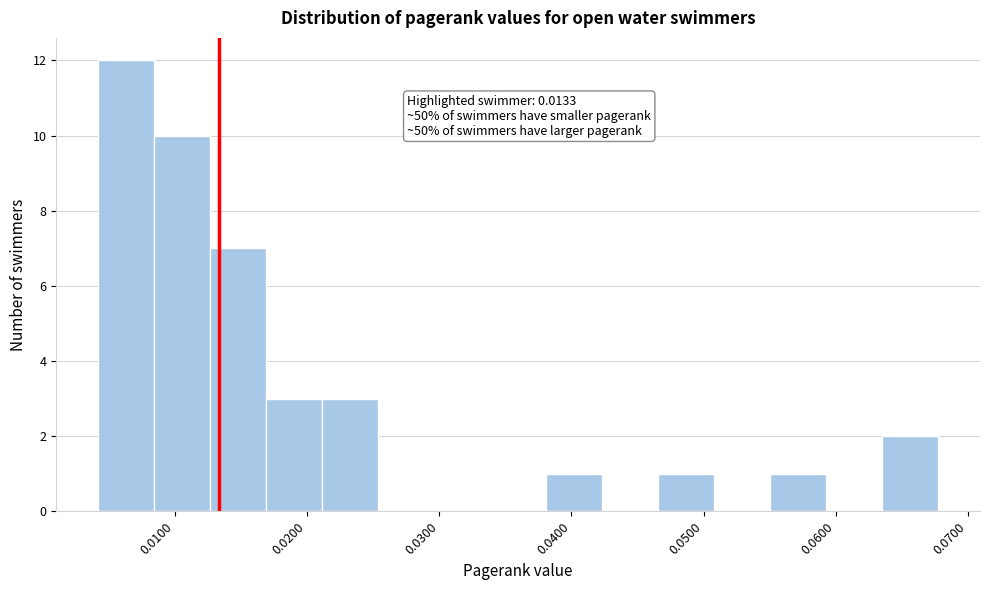

Which range on the x-axis has the tallest bar?

0.004 to 0.008